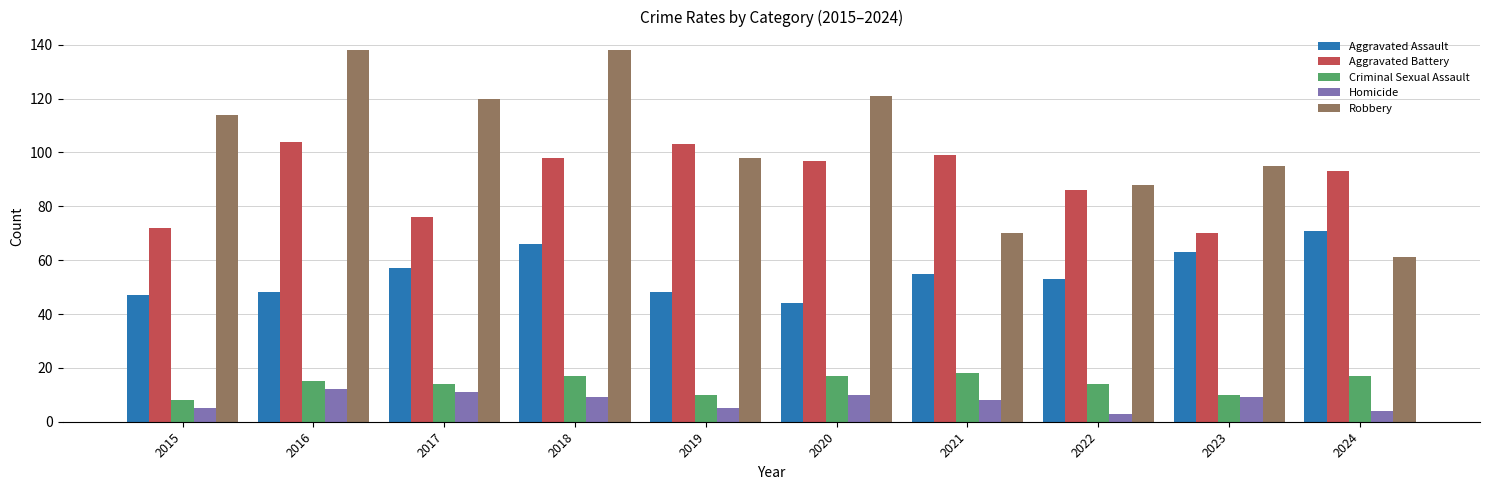

How many series are shown in this chart?

5